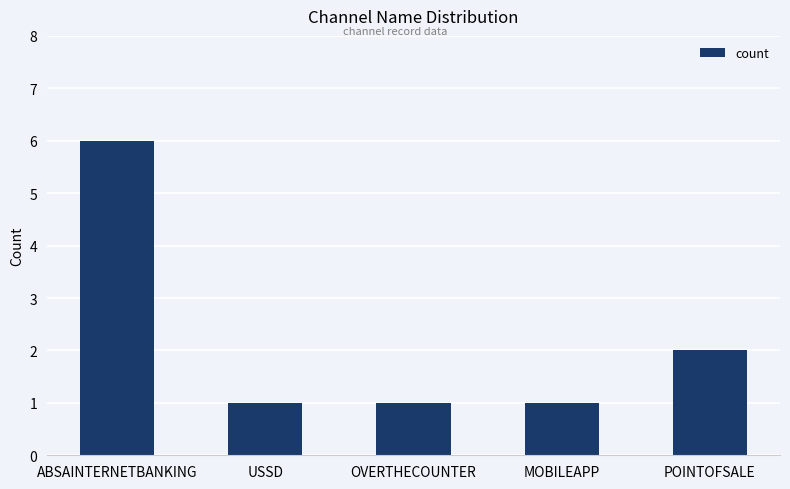

The value at ABSAINTERNETBANKING is 6. True or false?

True